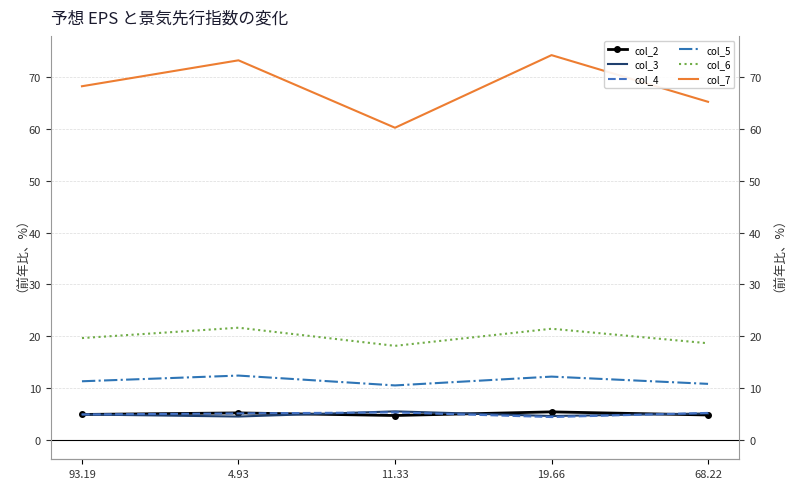

At which label does col_7 first exceed 68?

93.19